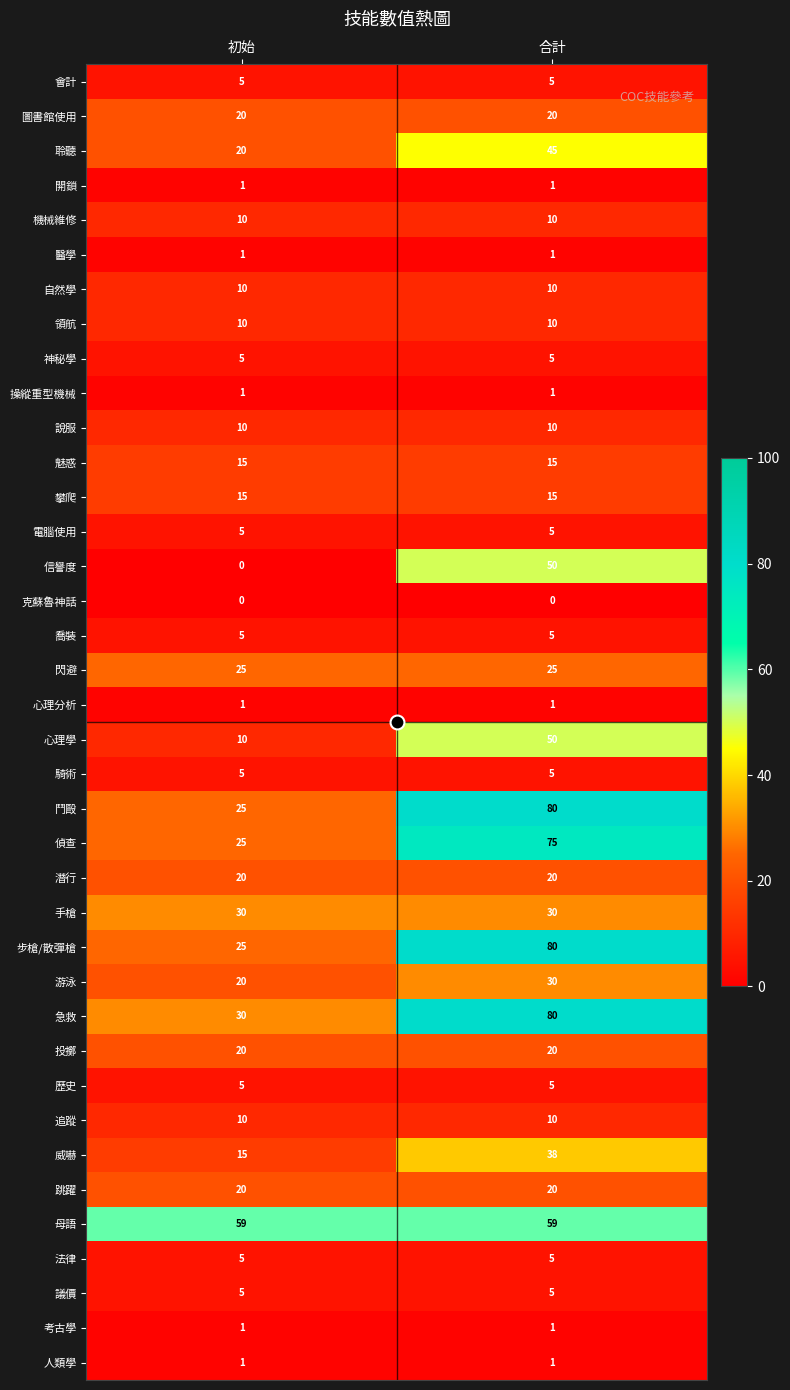

What is the sum of the 會計 values at 初始 and 合計?

10